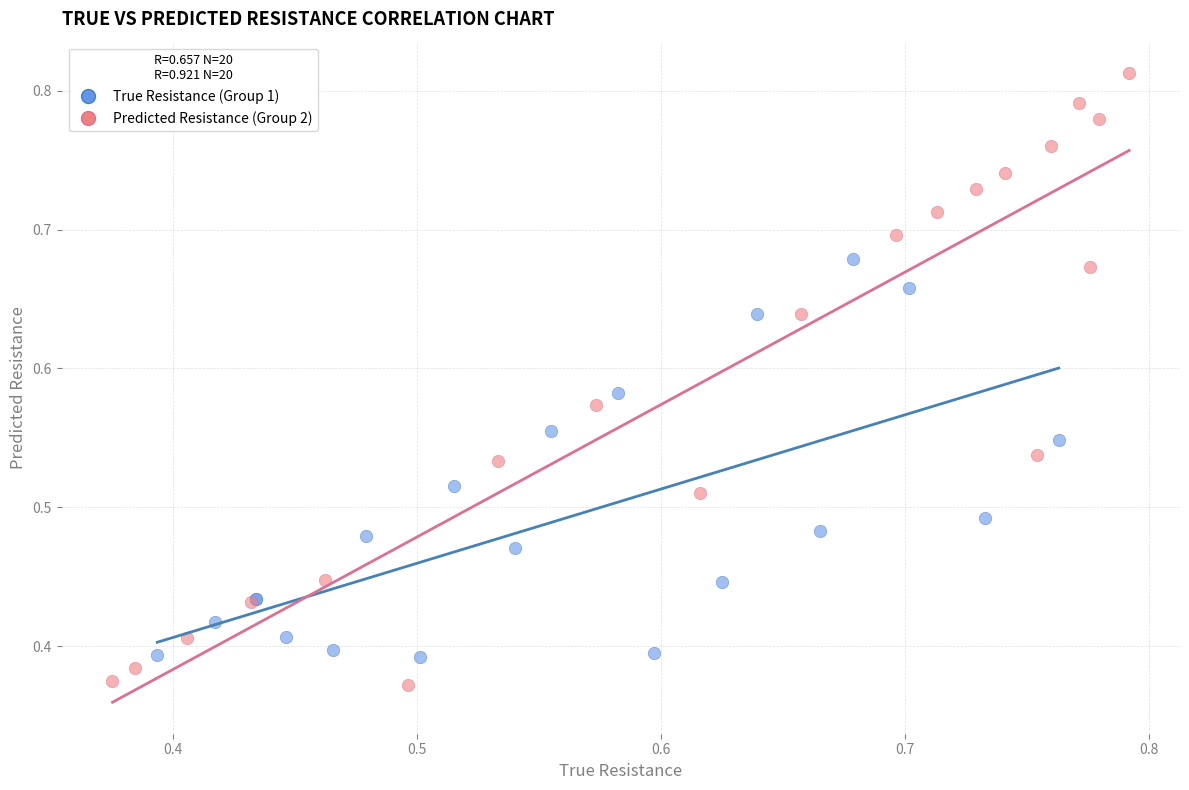

Which series has the widest spread of Y values?

Predicted Resistance (Group 2)